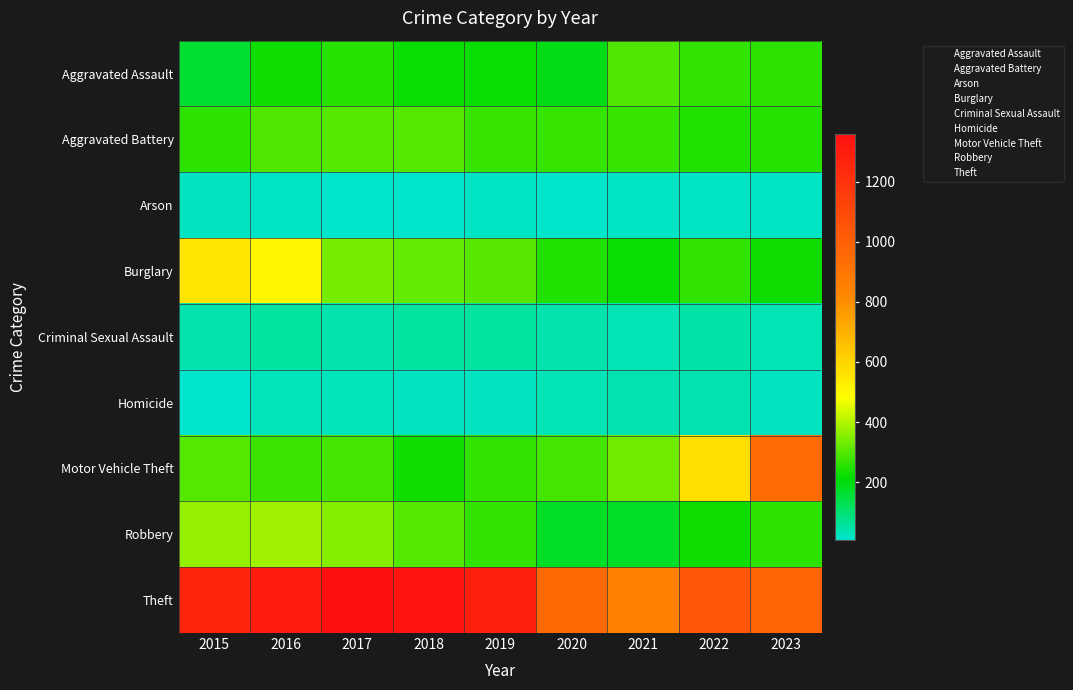

Which series changed the most between 2015 and 2018?

Burglary